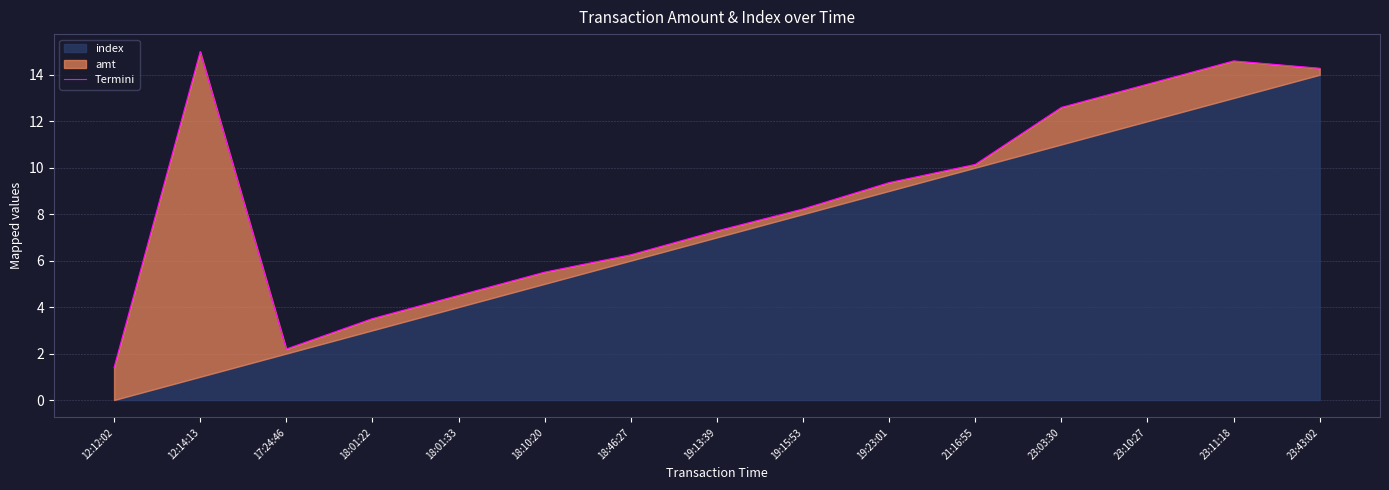

Which has a higher value, 12:14:13 or 23:03:30?

12:14:13